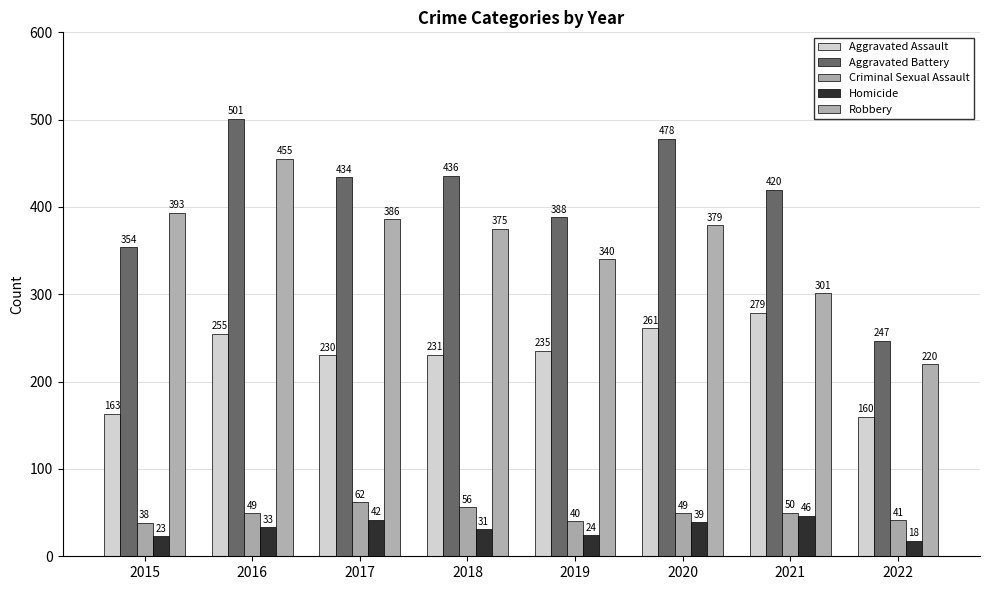

Reading right to left, extract all data points from this chart.

Aggravated Assault: 160	279	261	235	231	230	255	163
Aggravated Battery: 247	420	478	388	436	434	501	354
Criminal Sexual Assault: 41	50	49	40	56	62	49	38
Homicide: 18	46	39	24	31	42	33	23
Robbery: 220	301	379	340	375	386	455	393